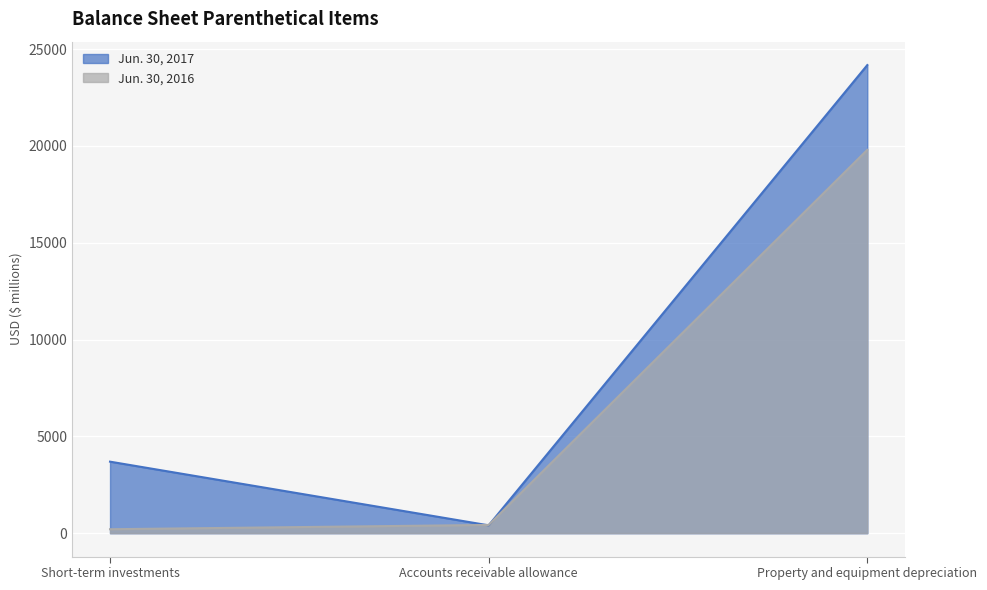

What are all the series names shown in the legend?

Jun. 30, 2017, Jun. 30, 2016